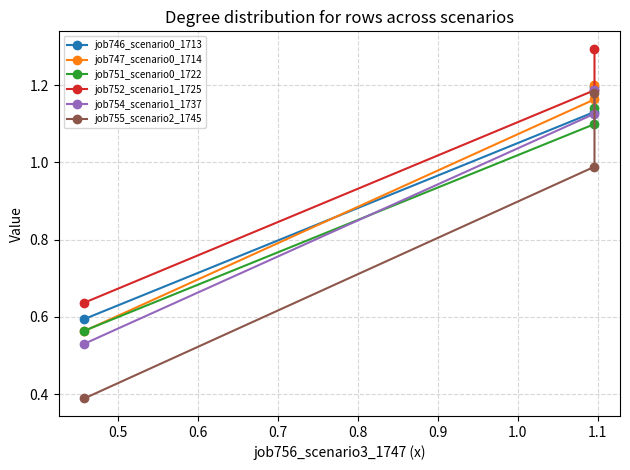

Does the chart display data point markers on the line(s)?

Yes